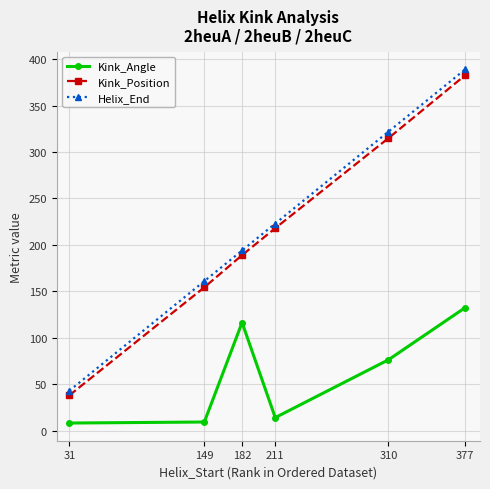

Count the number of data series in this chart.

3